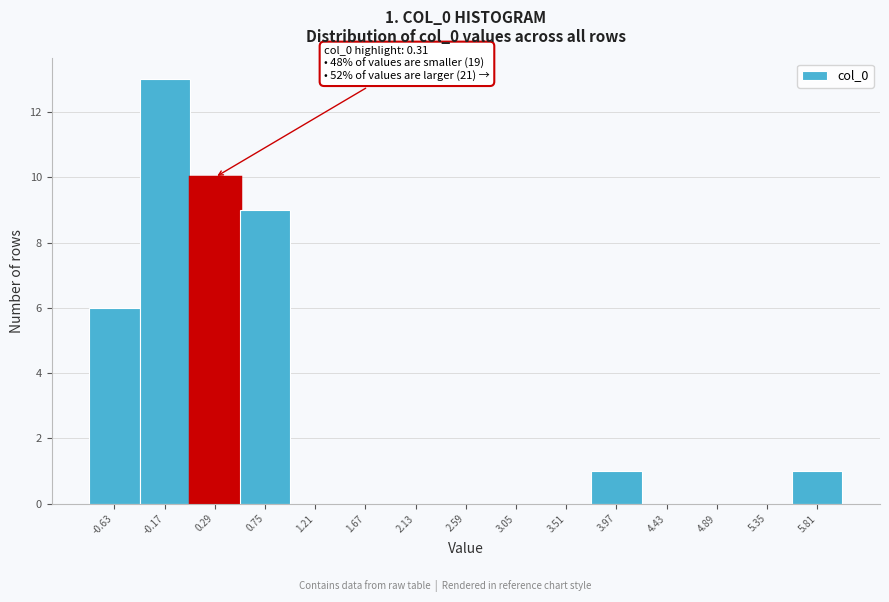

Reading left to right, list all the values displayed in this chart.

-0.63=6	-0.17=13	0.29=10	0.75=9	1.21=0	1.67=0	2.13=0	2.59=0	3.05=0	3.51=0	3.97=1	4.43=0	4.89=0	5.35=0	5.81=1